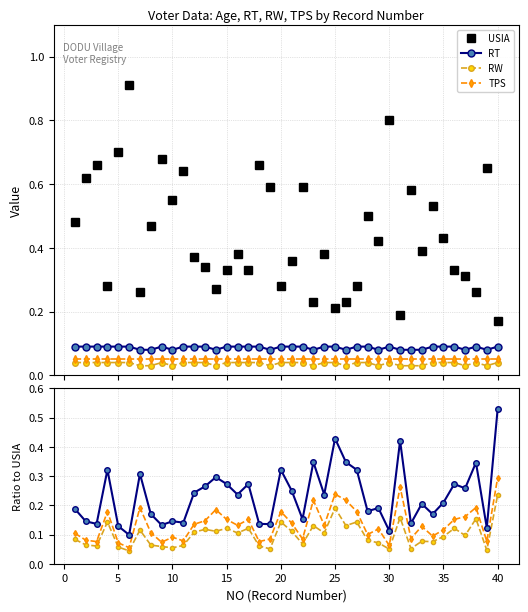

Reading right to left, extract all data points from this chart.

USIA: 0.2	0.7	0.3	0.3	0.3	0.4	0.5	0.4	0.6	0.2	0.8	0.4	0.5	0.3	0.2	0.2	0.4	0.2	0.6	0.4	0.3	0.6	0.7	0.3	0.4	0.3	0.3	0.3	0.4	0.6	0.6	0.7	0.5	0.3	0.9	0.7	0.3	0.7	0.6	0.5
RT: 0.1	0.1	0.1	0.1	0.1	0.1	0.1	0.1	0.1	0.1	0.1	0.1	0.1	0.1	0.1	0.1	0.1	0.1	0.1	0.1	0.1	0.1	0.1	0.1	0.1	0.1	0.1	0.1	0.1	0.1	0.1	0.1	0.1	0.1	0.1	0.1	0.1	0.1	0.1	0.1
RW: 0.0	0.0	0.0	0.0	0.0	0.0	0.0	0.0	0.0	0.0	0.0	0.0	0.0	0.0	0.0	0.0	0.0	0.0	0.0	0.0	0.0	0.0	0.0	0.0	0.0	0.0	0.0	0.0	0.0	0.0	0.0	0.0	0.0	0.0	0.0	0.0	0.0	0.0	0.0	0.0